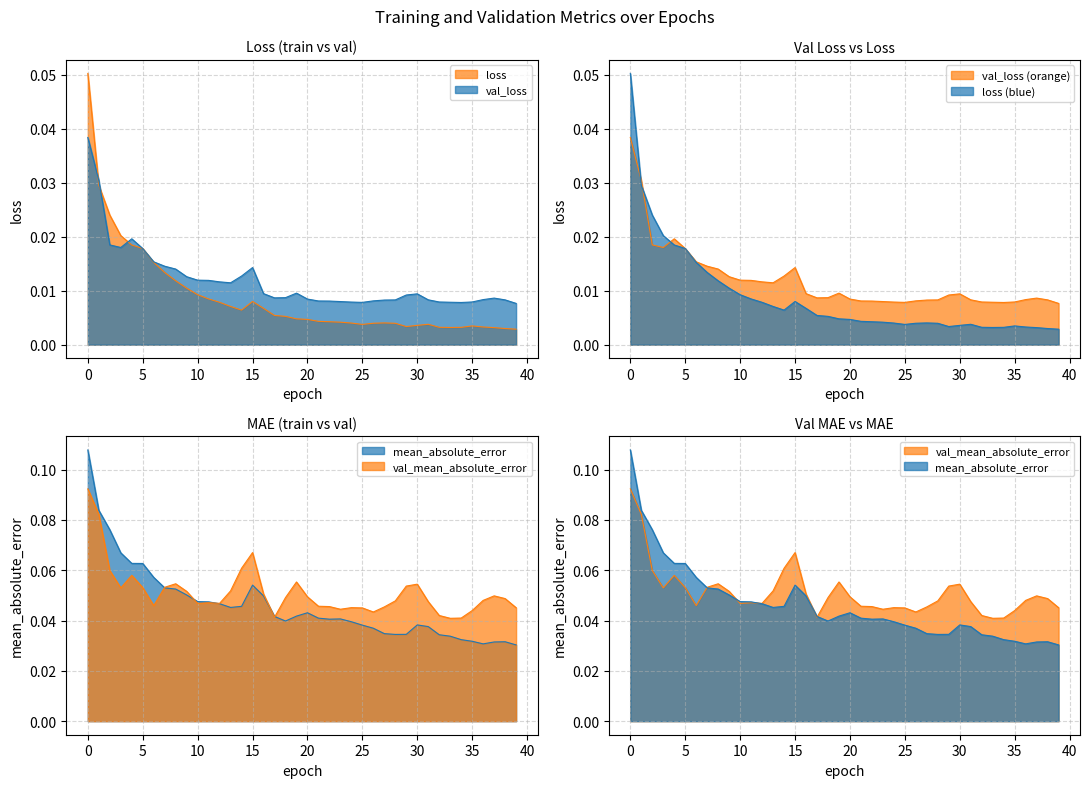

What is the highest value of the mean_absolute_error series?

0.1